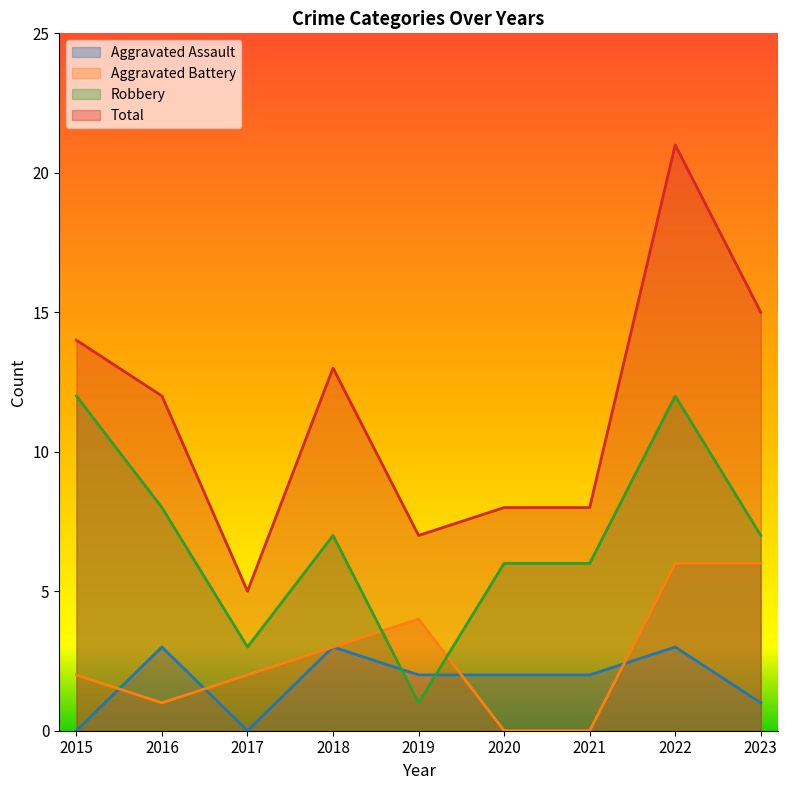

What is the sum of the Total values at 2019 and 2020?

15